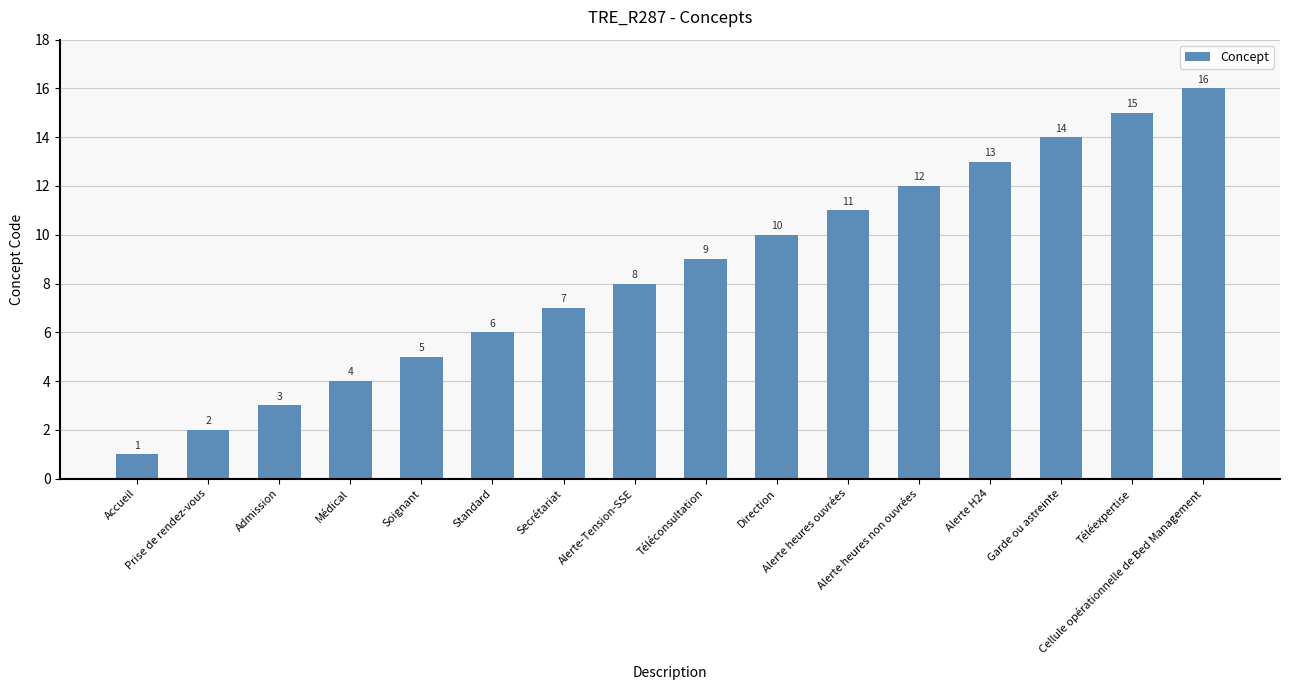

List the labels in order of value, largest first.

Cellule opérationnelle de Bed Management, Téléexpertise, Garde ou astreinte, Alerte H24, Alerte heures non ouvrées, Alerte heures ouvrées, Direction, Téléconsultation, Alerte-Tension-SSE, Secrétariat, Standard, Soignant, Médical, Admission, Prise de rendez-vous, Accueil